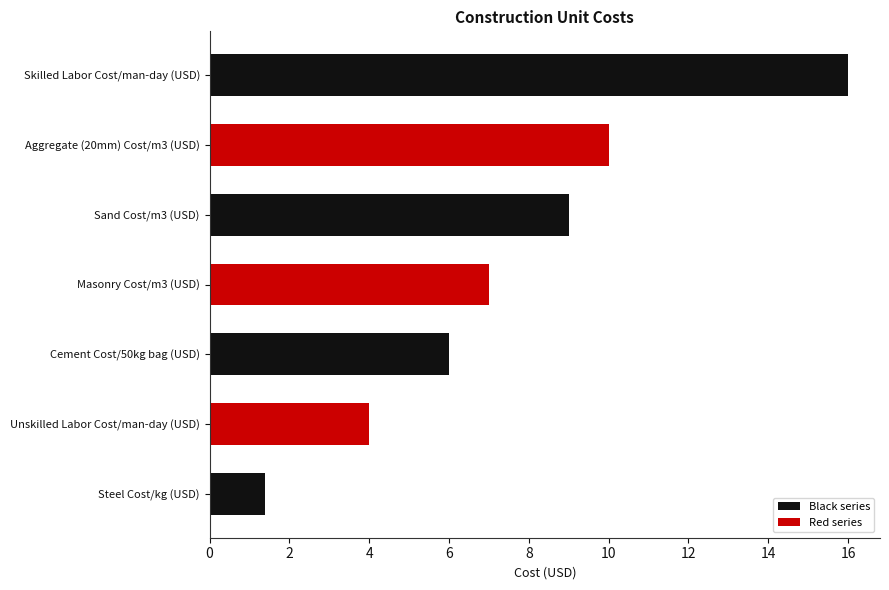

Rank the categories by value from lowest to highest.

Steel Cost/kg (USD), Unskilled Labor Cost/man-day (USD), Cement Cost/50kg bag (USD), Masonry Cost/m3 (USD), Sand Cost/m3 (USD), Aggregate (20mm) Cost/m3 (USD), Skilled Labor Cost/man-day (USD)